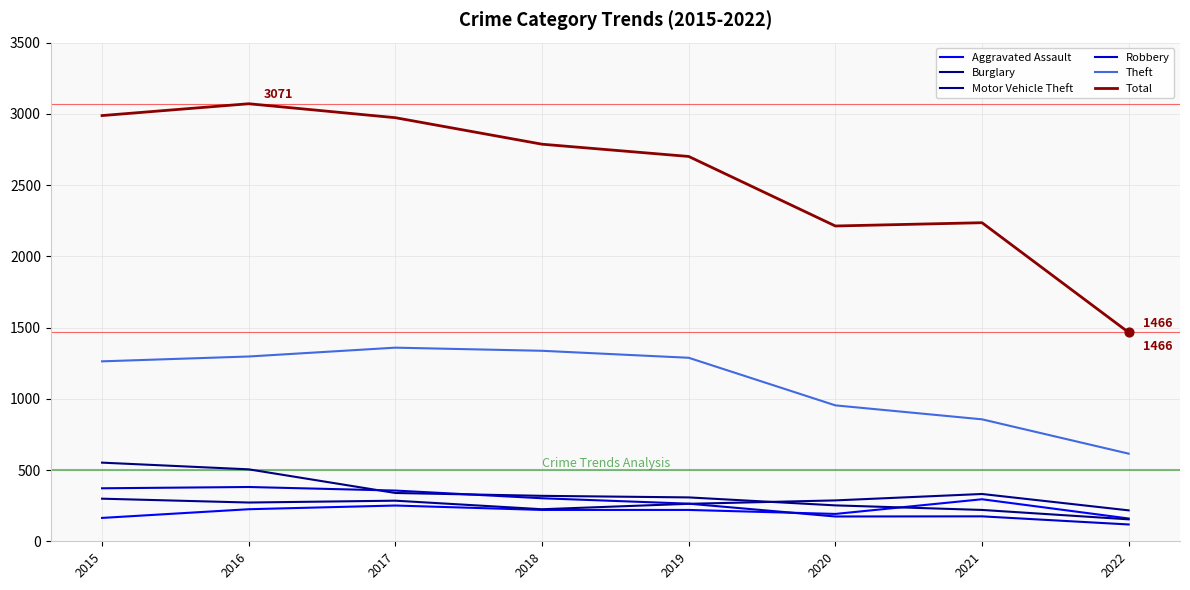

What are all the series names shown in the legend?

Aggravated Assault, Burglary, Motor Vehicle Theft, Robbery, Theft, Total